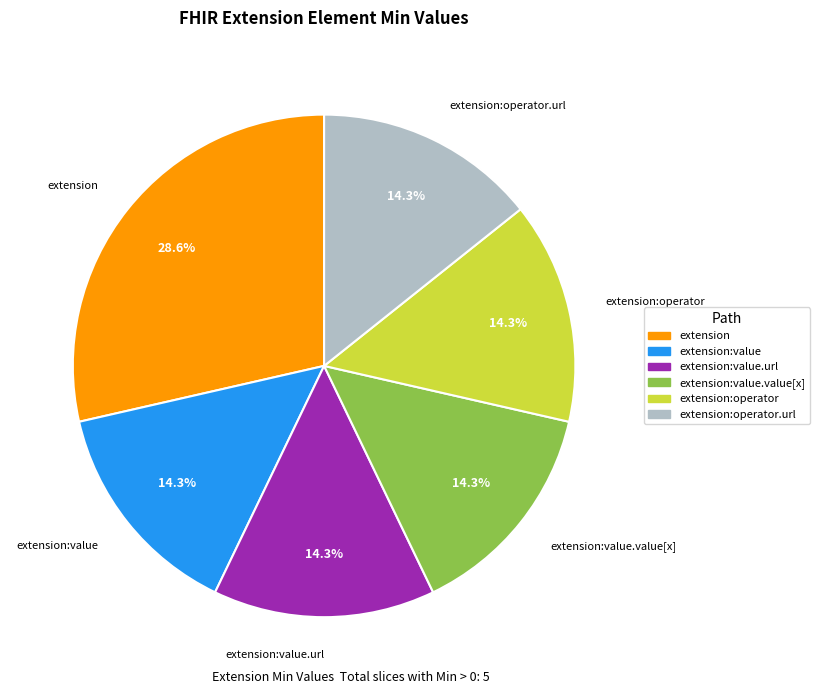

Is there any slice that represents more than half of the pie?

No